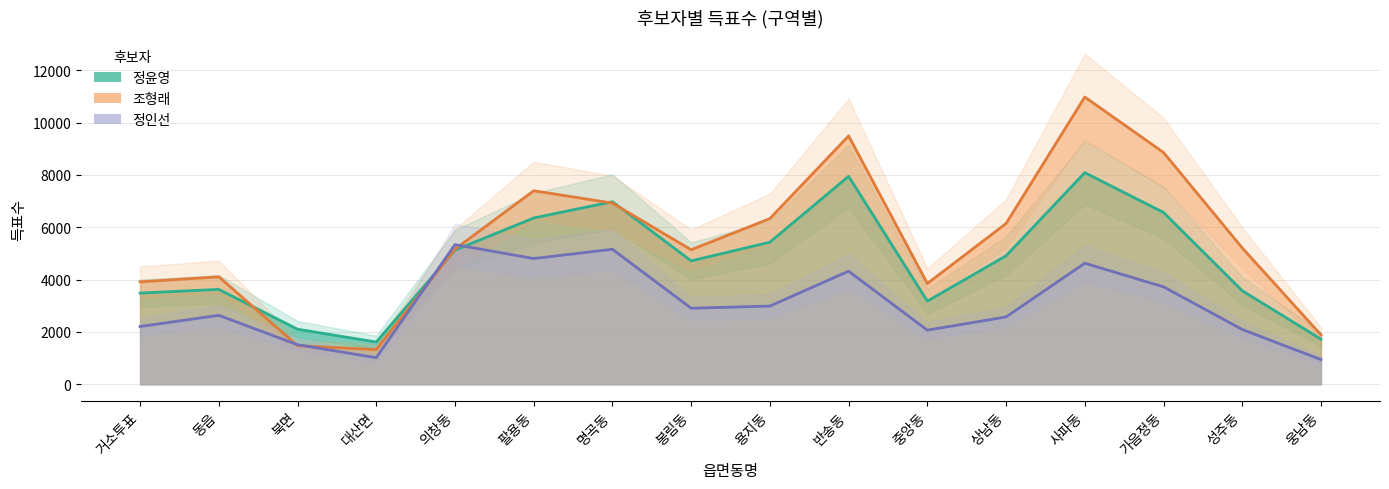

Where does the 정인선 series first go above 2905?

의창동